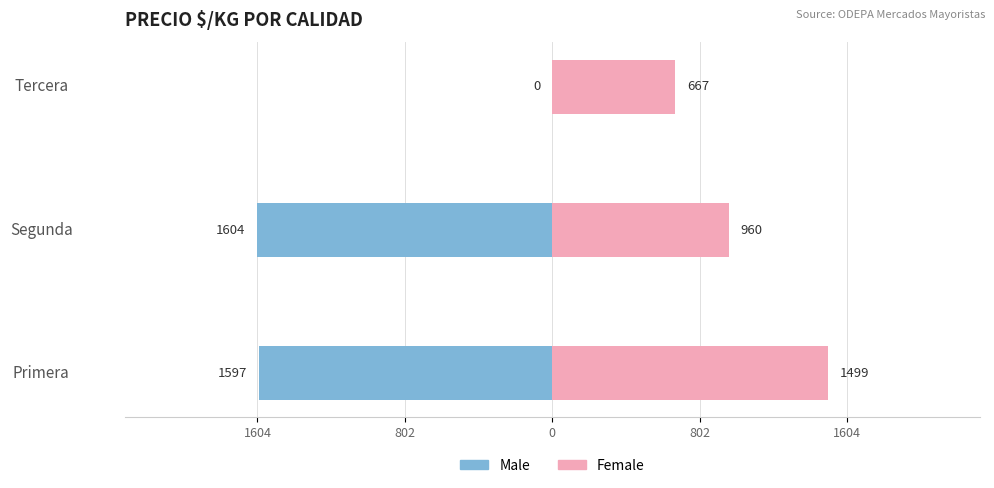

Is the value of Female at Segunda greater than the value of Male at Tercera?

Yes